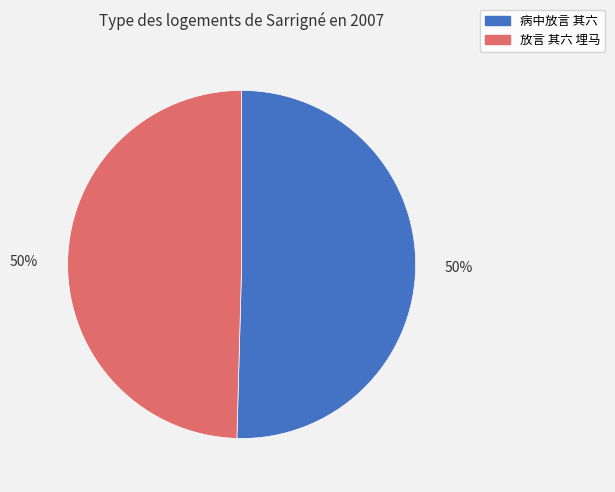

Is it true that 病中放言 其六 is 40% of the pie?

False